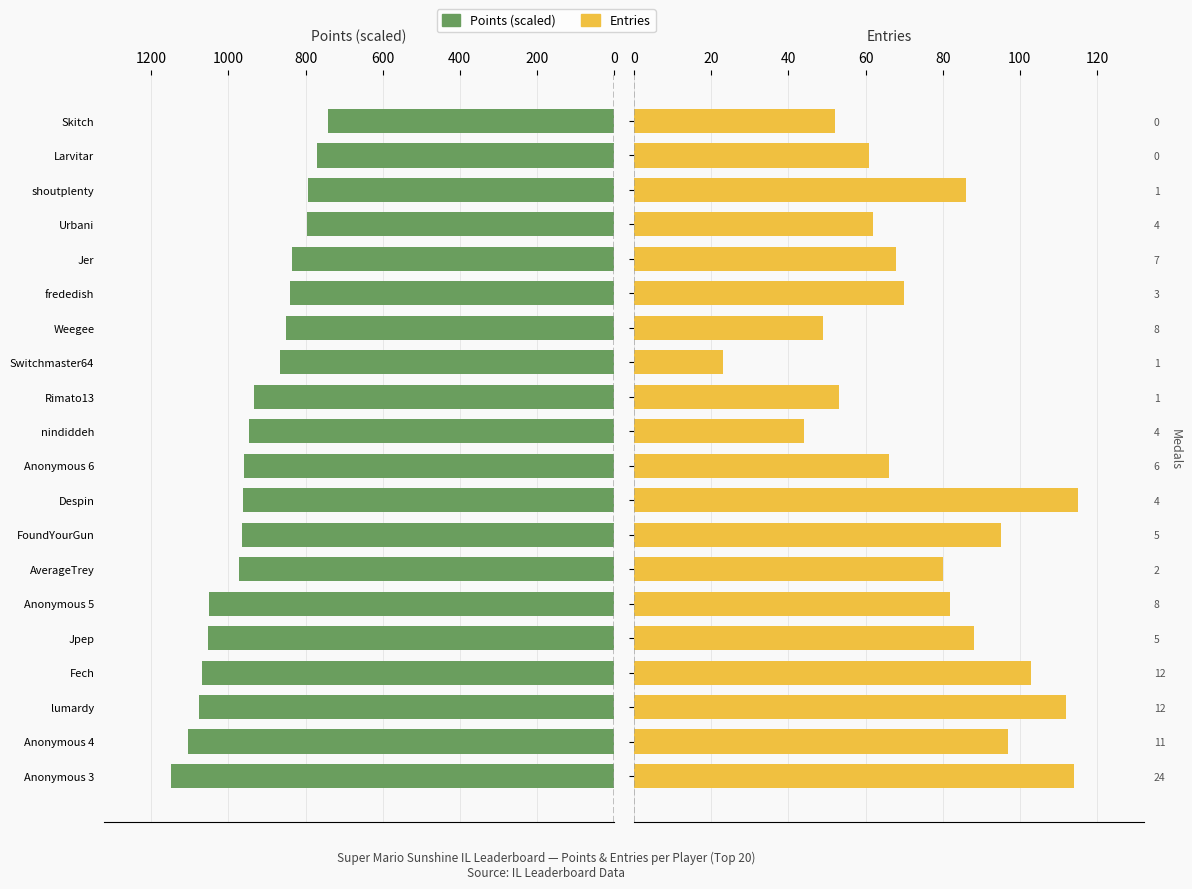

Reading left to right, extract all data points from this chart.

Points (scaled): 1150.0	1104.0	1076.8	1069.8	1053.6	1050.4	971.6	965.1	961.4	960.0	947.9	933.0	866.0	849.5	840.3	834.0	795.8	793.6	770.5	741.8
Entries: 114.0	97.0	112.0	103.0	88.0	82.0	80.0	95.0	115.0	66.0	44.0	53.0	23.0	49.0	70.0	68.0	62.0	86.0	61.0	52.0